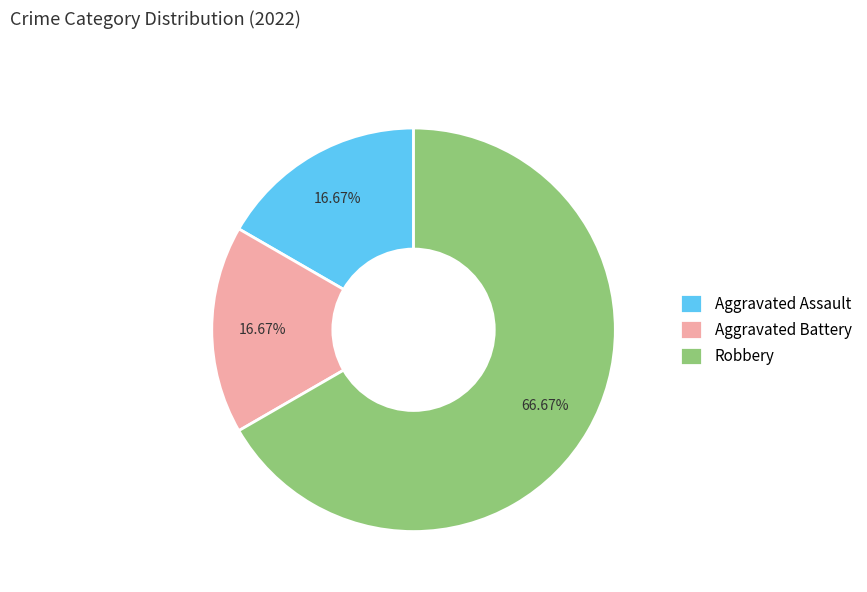

Between Robbery and Aggravated Assault, which is larger?

Robbery